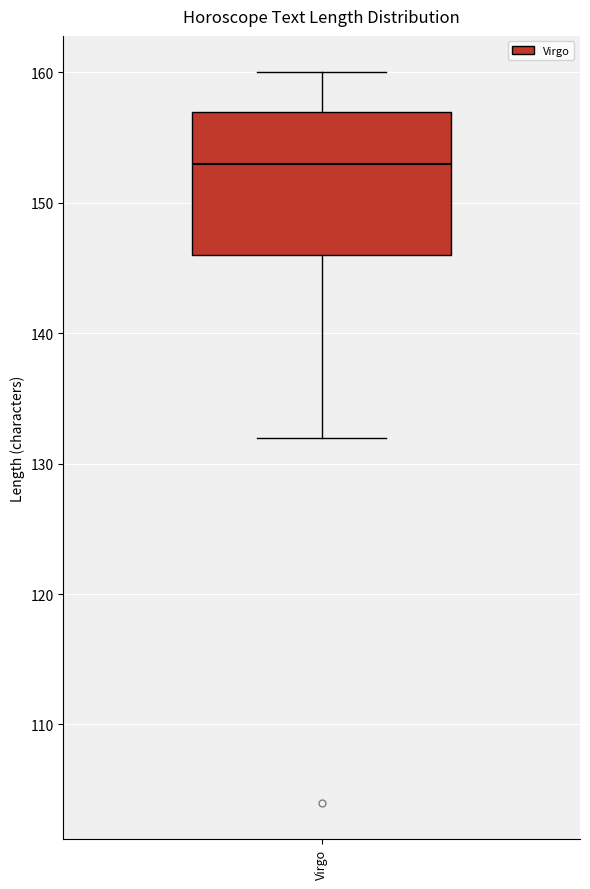

Transcribe this box plot: give where the median line is, the range the box spans, and where the two whiskers end, as read against the y-axis. The values are not printed on the chart, so give them approximately, as read against the axis.

median 153, box 146 to 157, whiskers 132 to 160